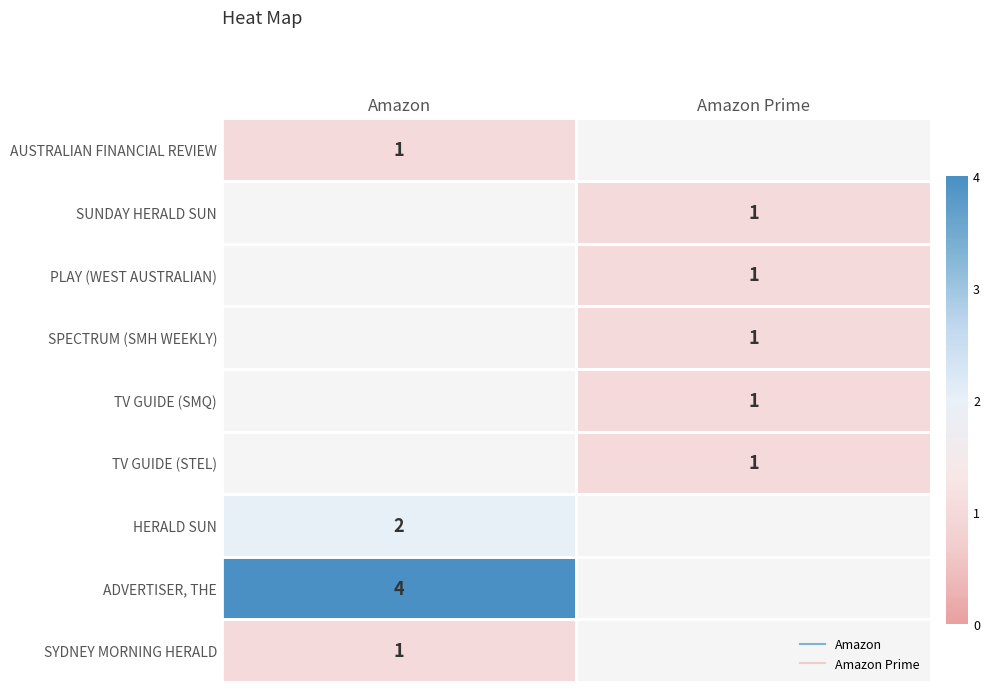

Which label corresponds to the smallest value in the chart?

Amazon Prime